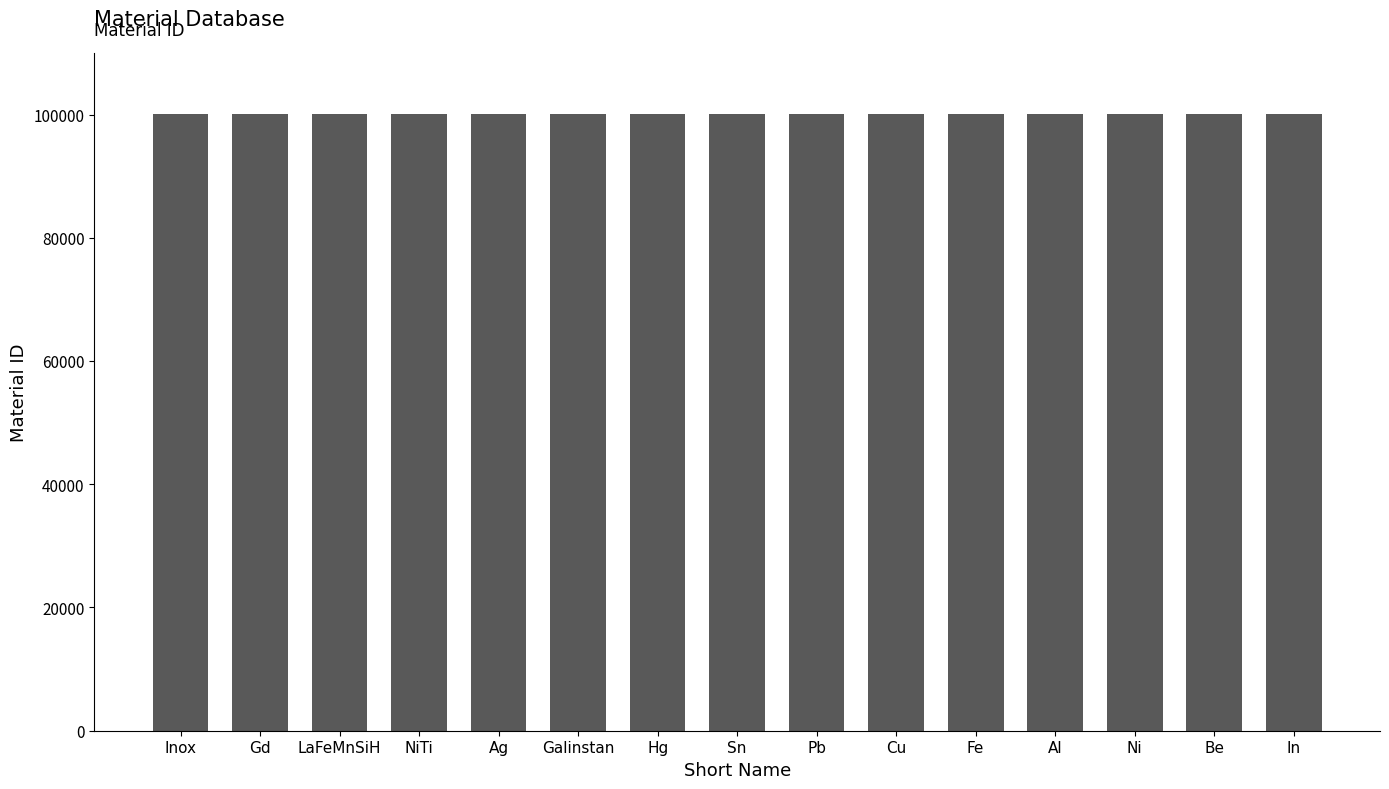

True or false: the data shows 34424 at Sn.

False